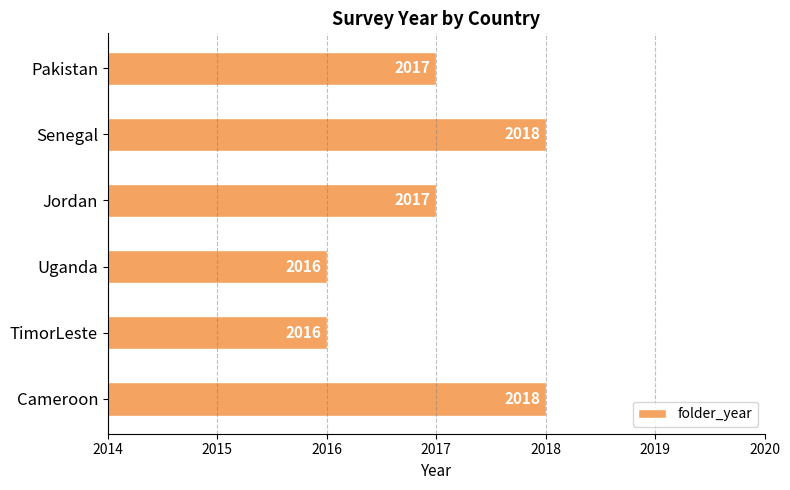

What is the change in value from Uganda to Jordan?

+1